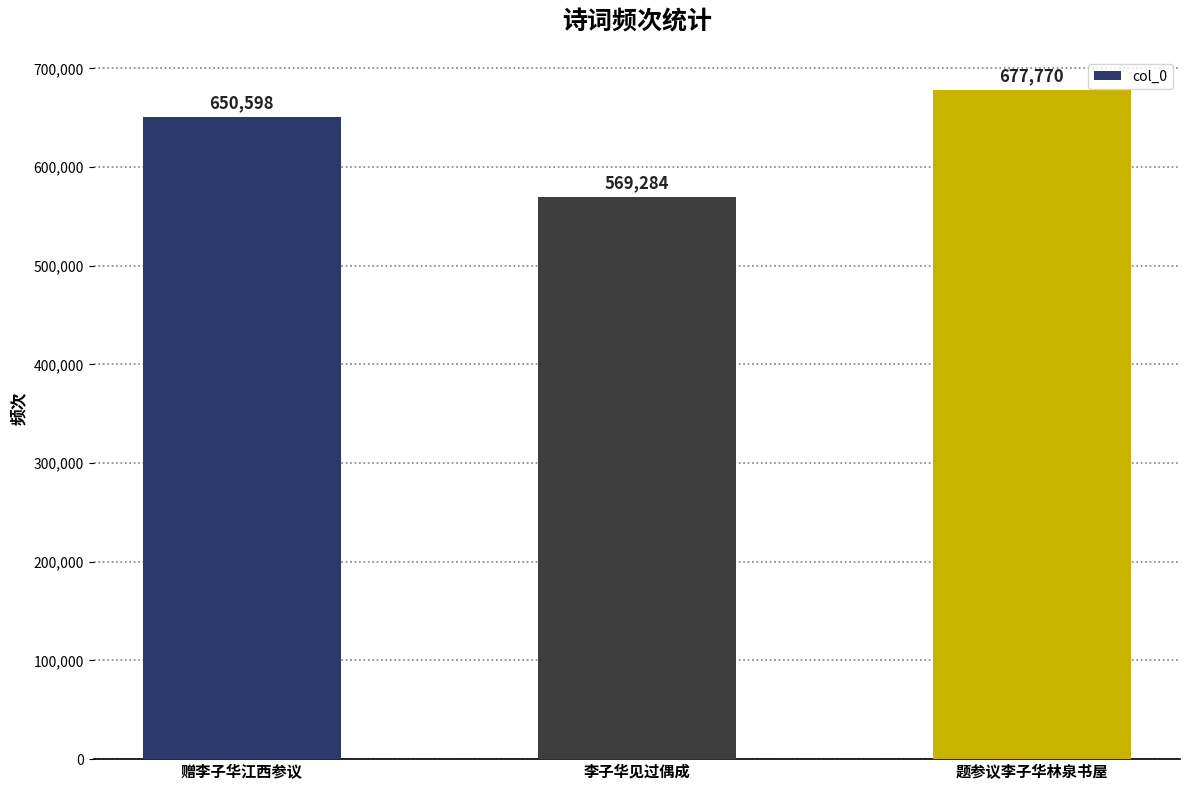

At which category does the chart reach its minimum across all series?

李子华见过偶成